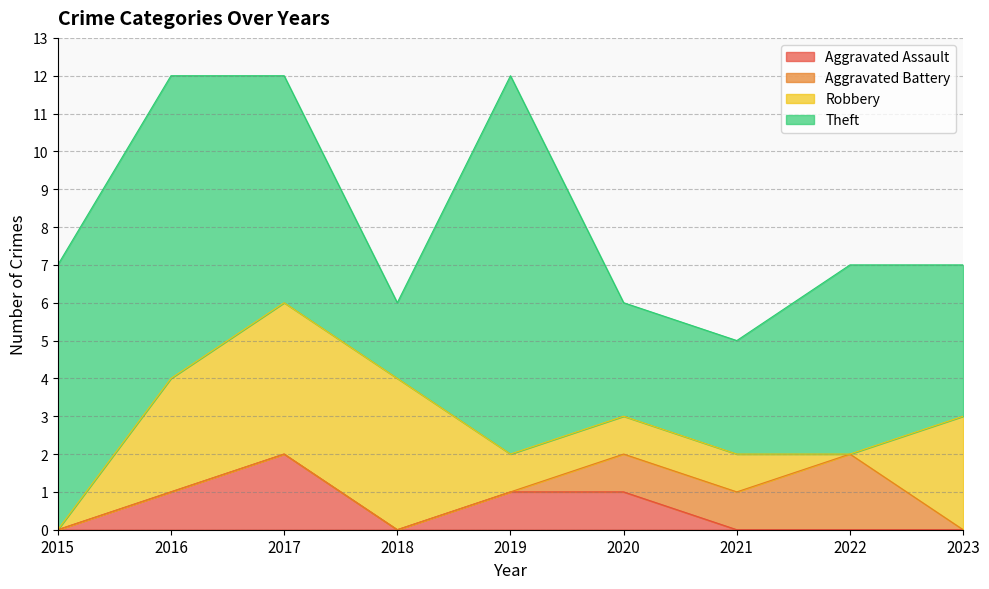

How many times do Aggravated Battery and Robbery cross each other?

1